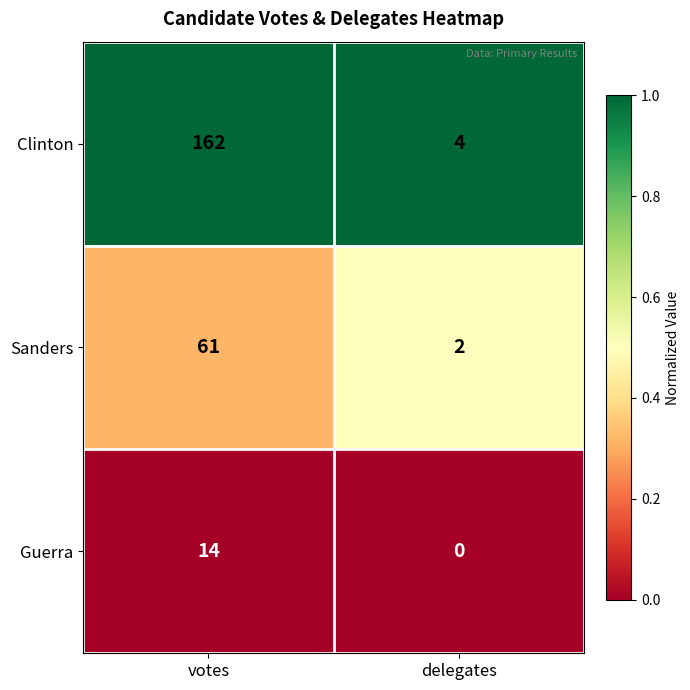

Rank the categories by Sanders value from lowest to highest.

delegates, votes